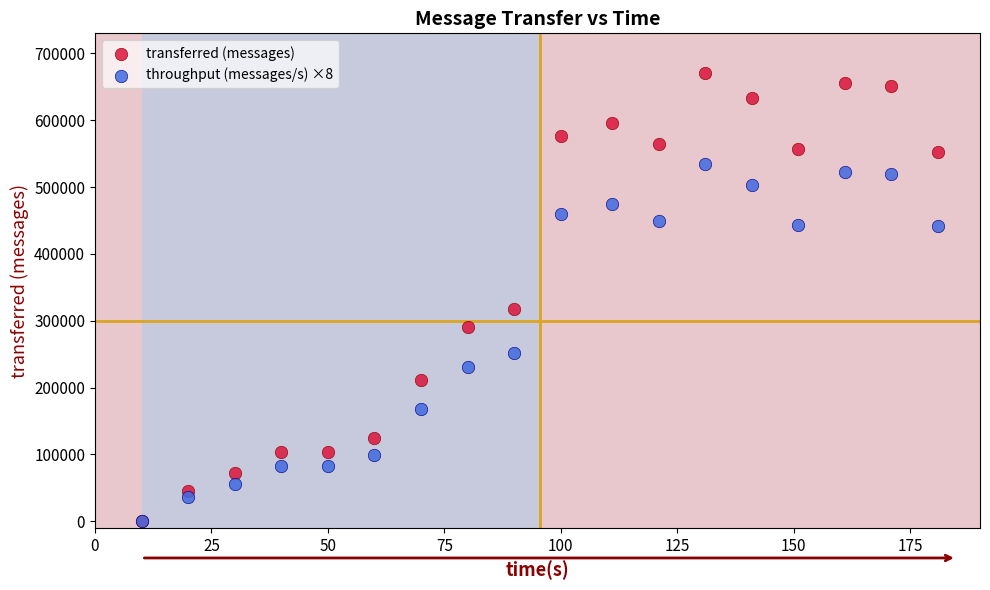

Across all series, what Y value is closest to 335610?

317620